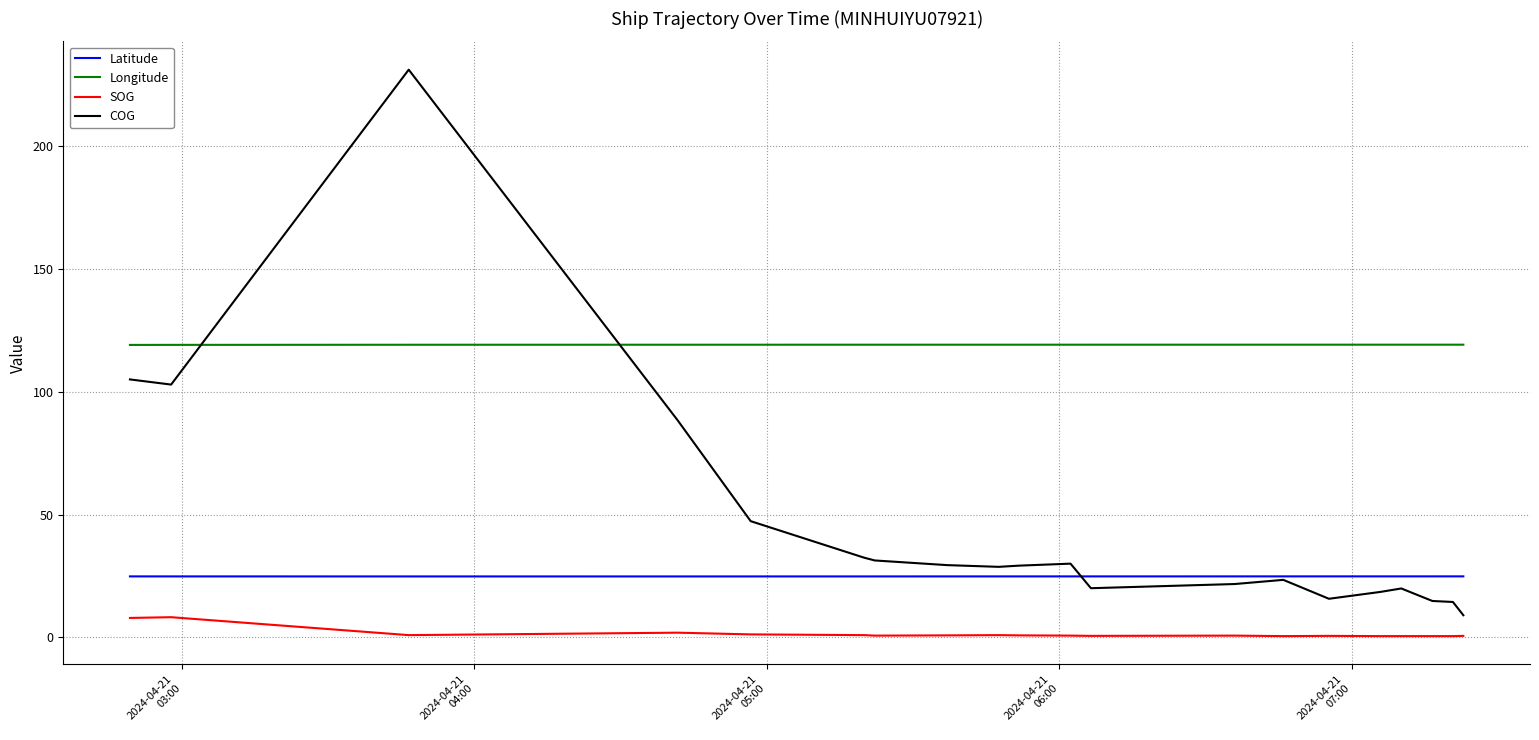

Is this an area chart (filled region under the line)?

No